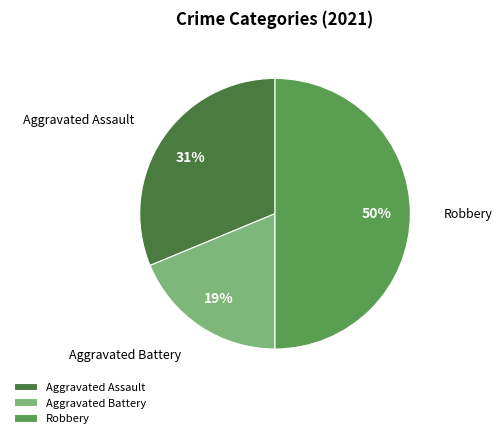

Rank the categories by value from highest to lowest.

Robbery, Aggravated Assault, Aggravated Battery